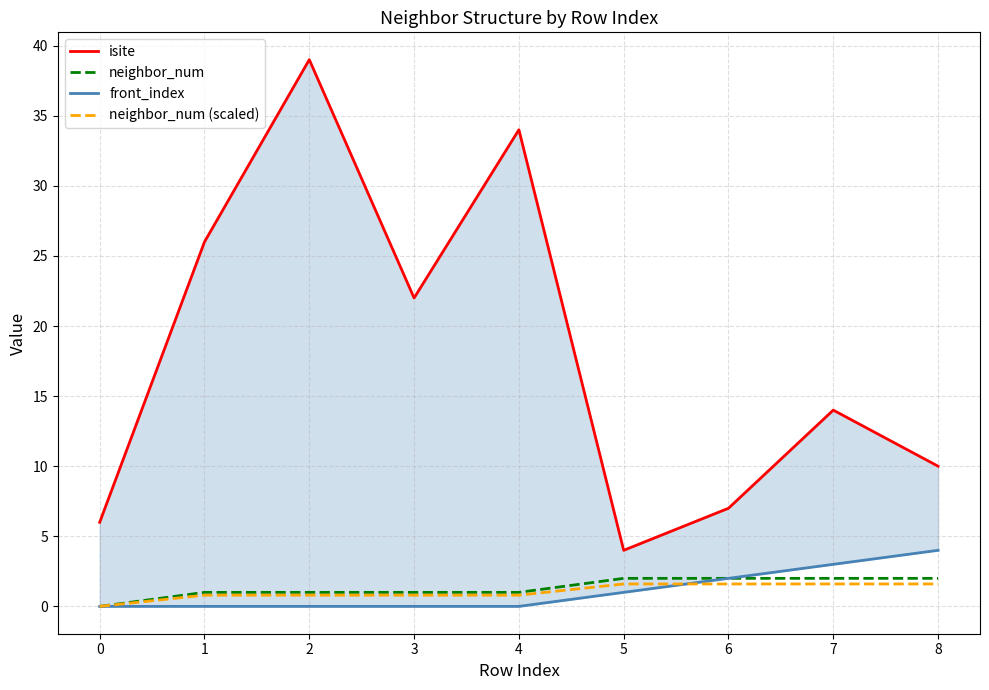

True or false: neighbor_num has more than 1 interior local peaks.

False